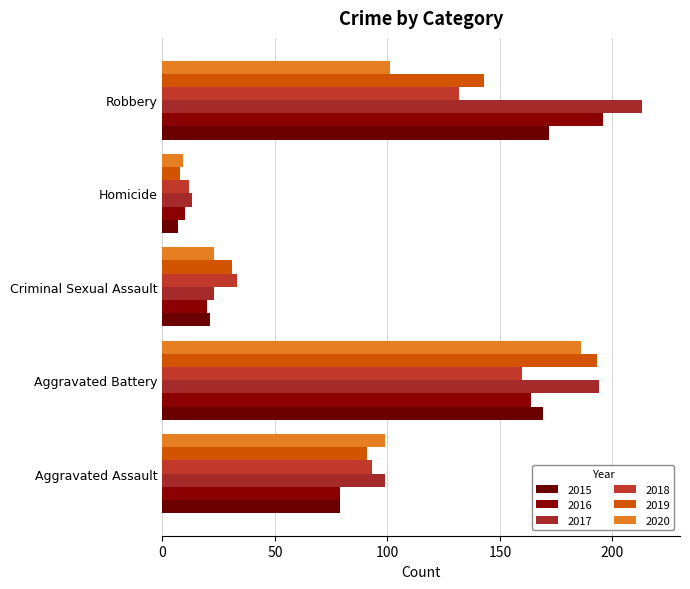

At which label is 2020 closest to 97?

Aggravated Assault